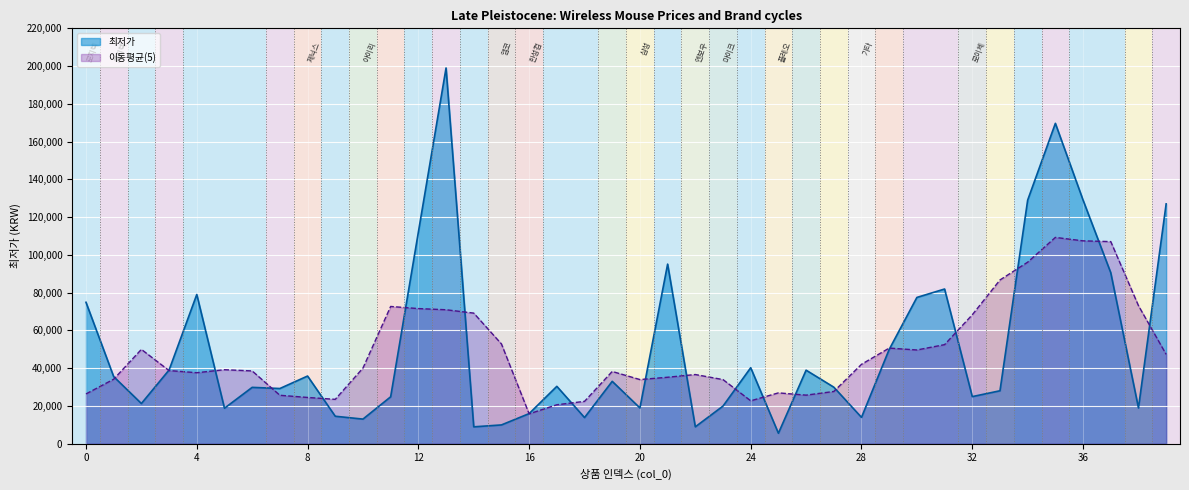

Reading left to right, what are all the values shown in this chart?

74870	35490	21240	39000	79000	18750	29800	29190	35800	14500	12990	24800	112000	199000	8890	9900	15900	30340	13800	32990	18900	95090	8900	19900	40200	5500	38900	29900	13900	49900	77440	81900	24900	28000	129000	169670	129000	90520	18900	127000